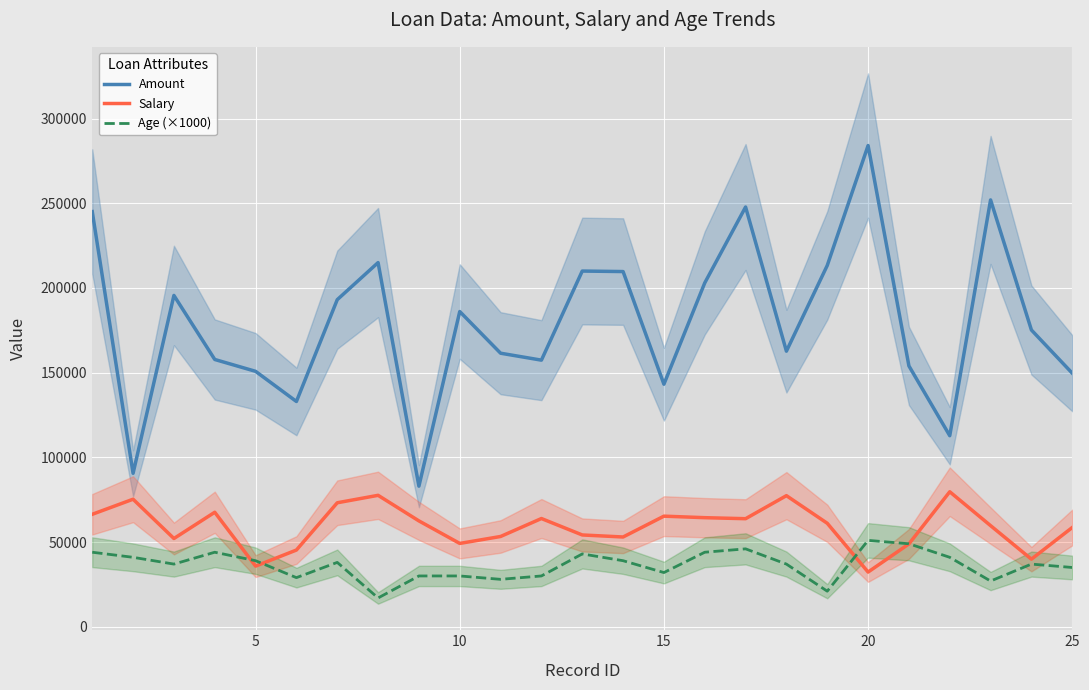

What is the lowest value of the Amount series?

83000